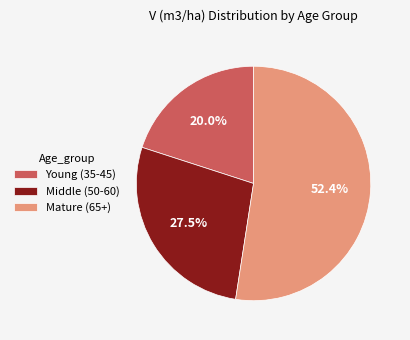

Approximately how many times larger is the value at Mature (65+) compared to Young (35-45)?

2.6